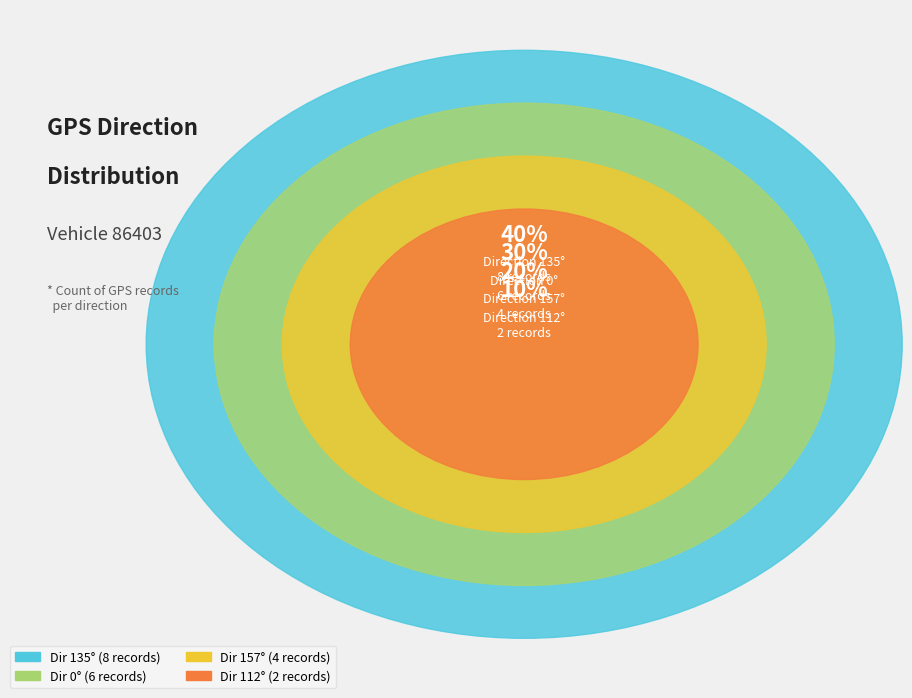

Which has a higher value, 22 or 157?

157